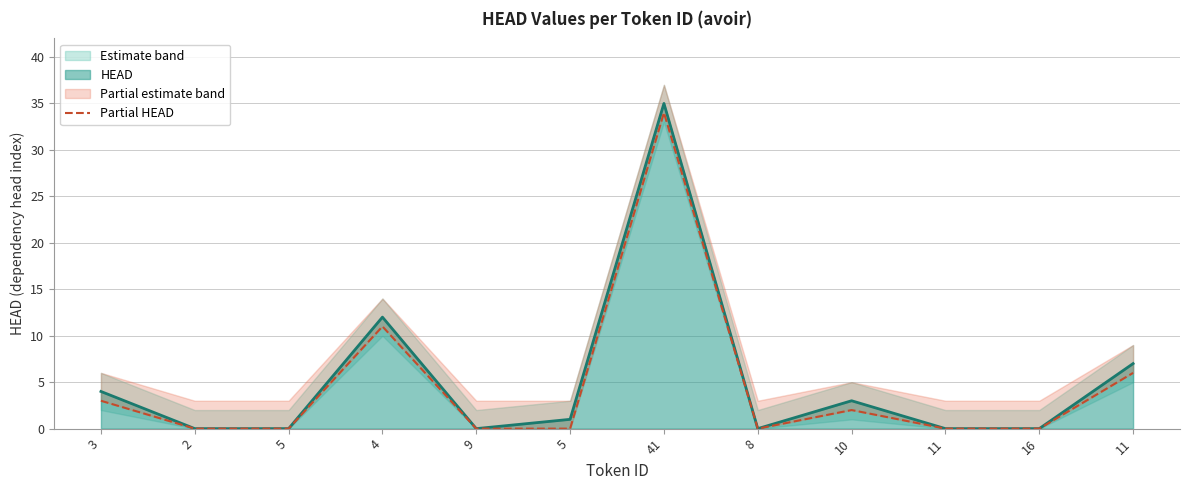

What is the difference between the maximum and minimum values?

34